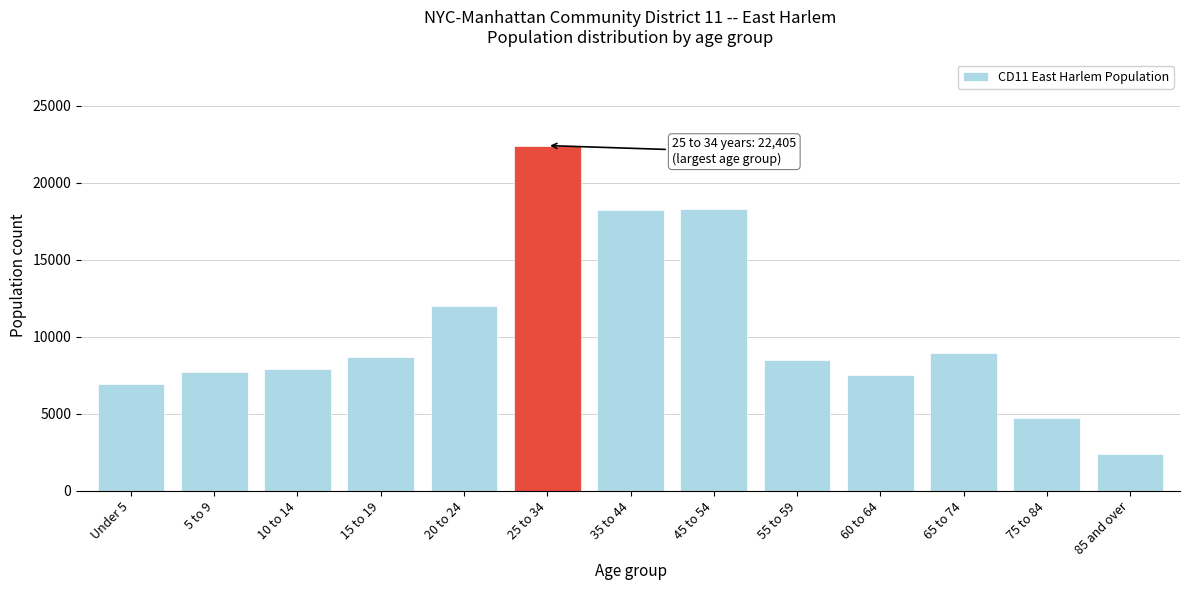

What value does the data have at 65 to 74?

8967